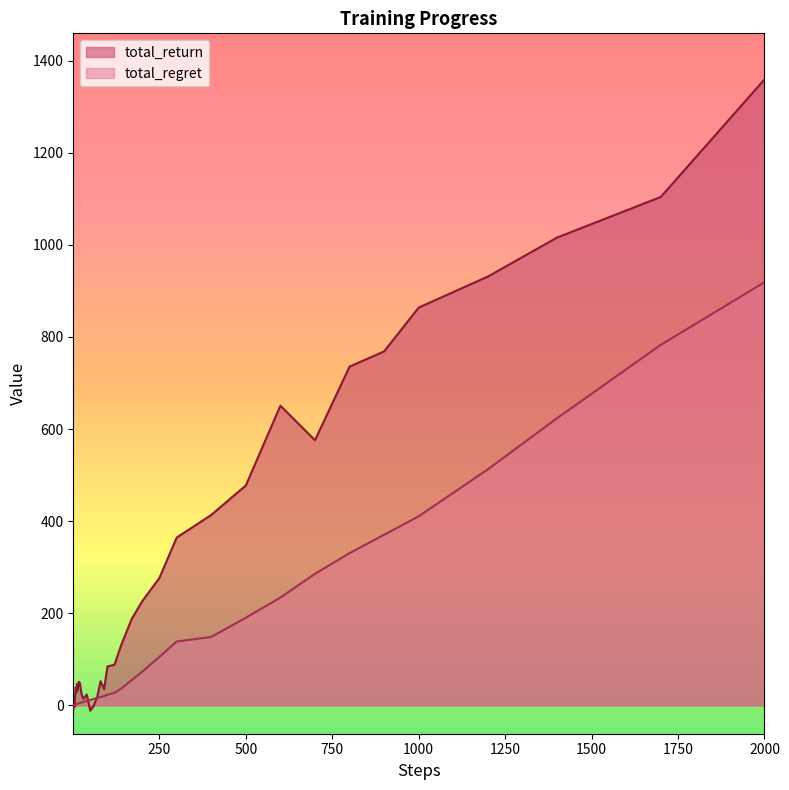

After their last crossing, which series has the higher values: total_regret or total_return?

total_return